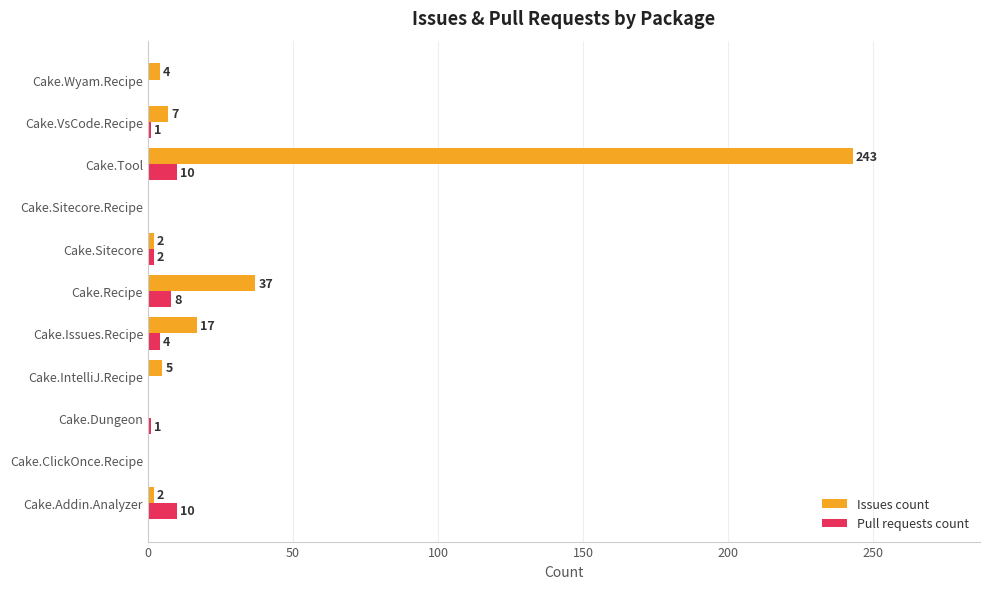

The value of Issues count at Cake.Sitecore is 2. True or false?

True